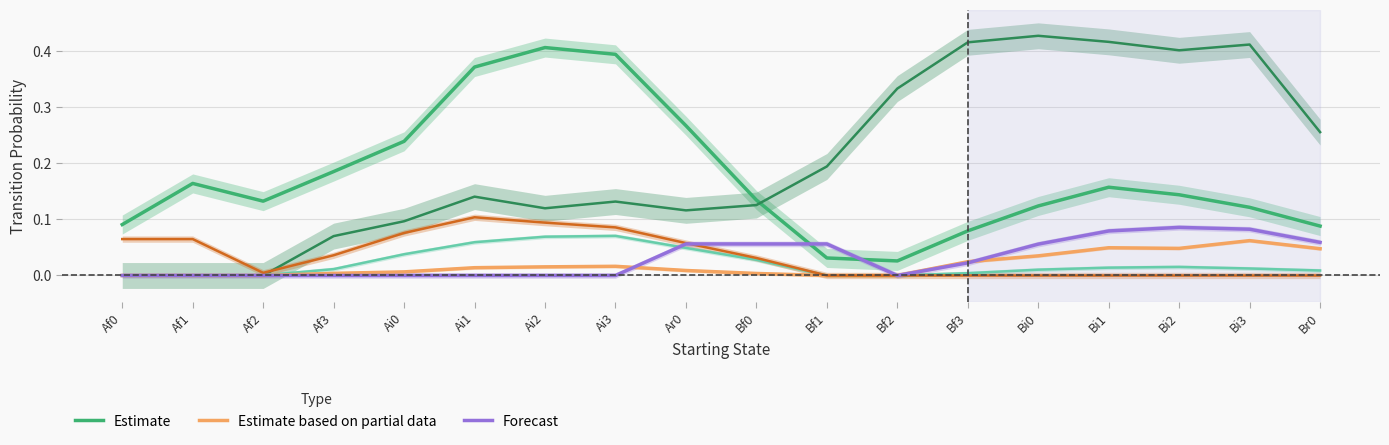

Which category has the lowest value across all series?

Af0